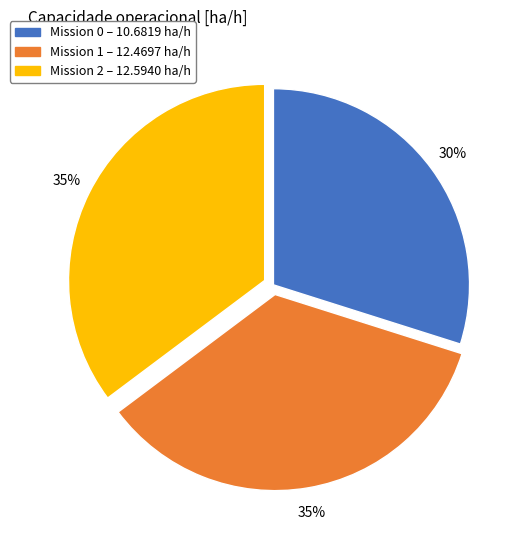

Count the number of slices in the pie.

3